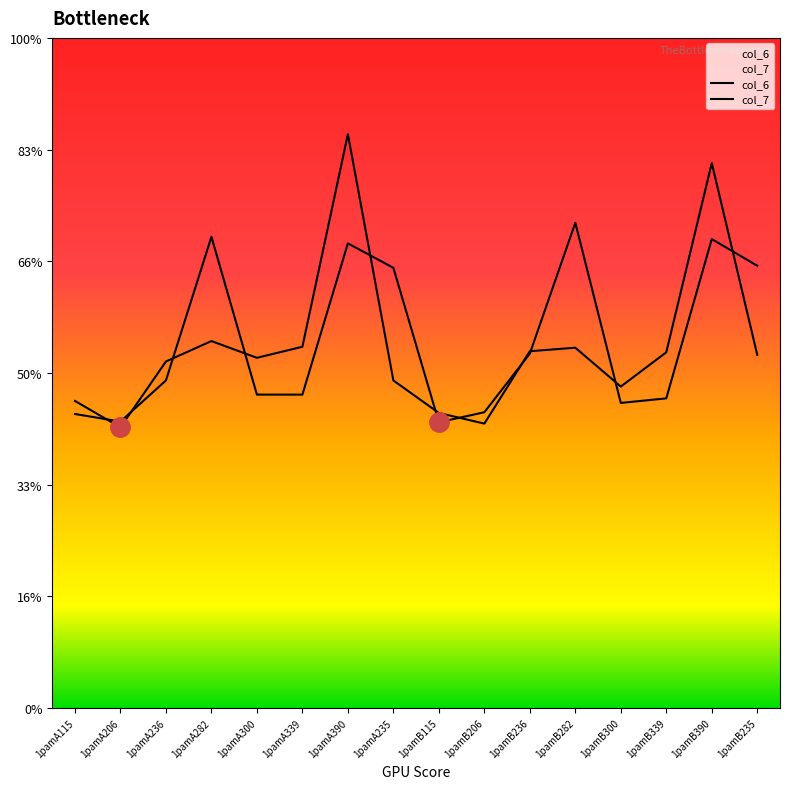

What is the label of the 14th point from the left?

1pamB339